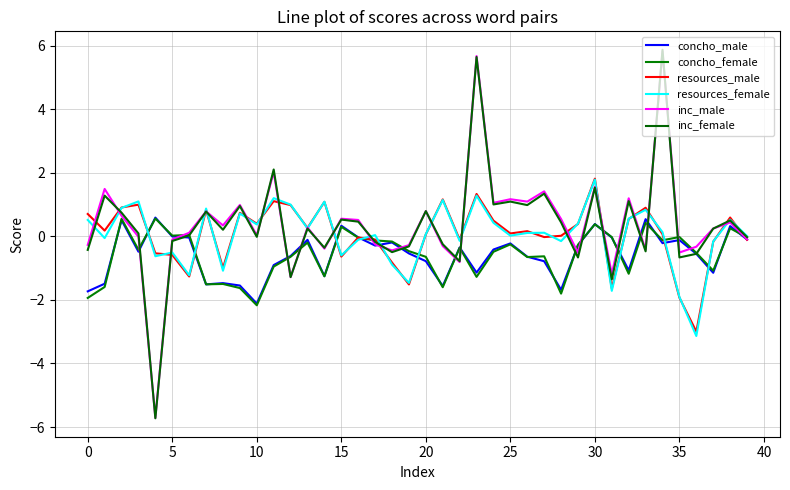

After their last crossing, which series has the higher values: inc_male or concho_female?

concho_female